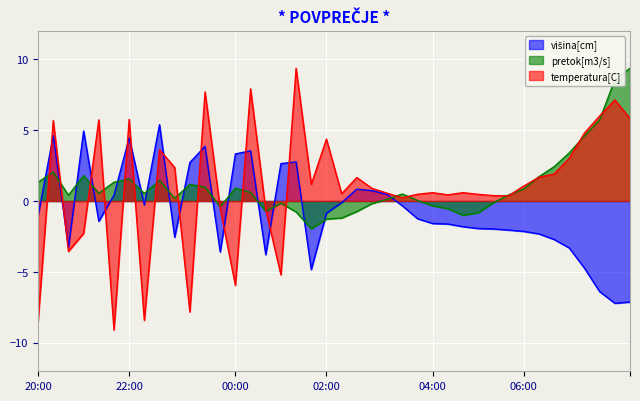

What is the smallest value displayed?

-9.1